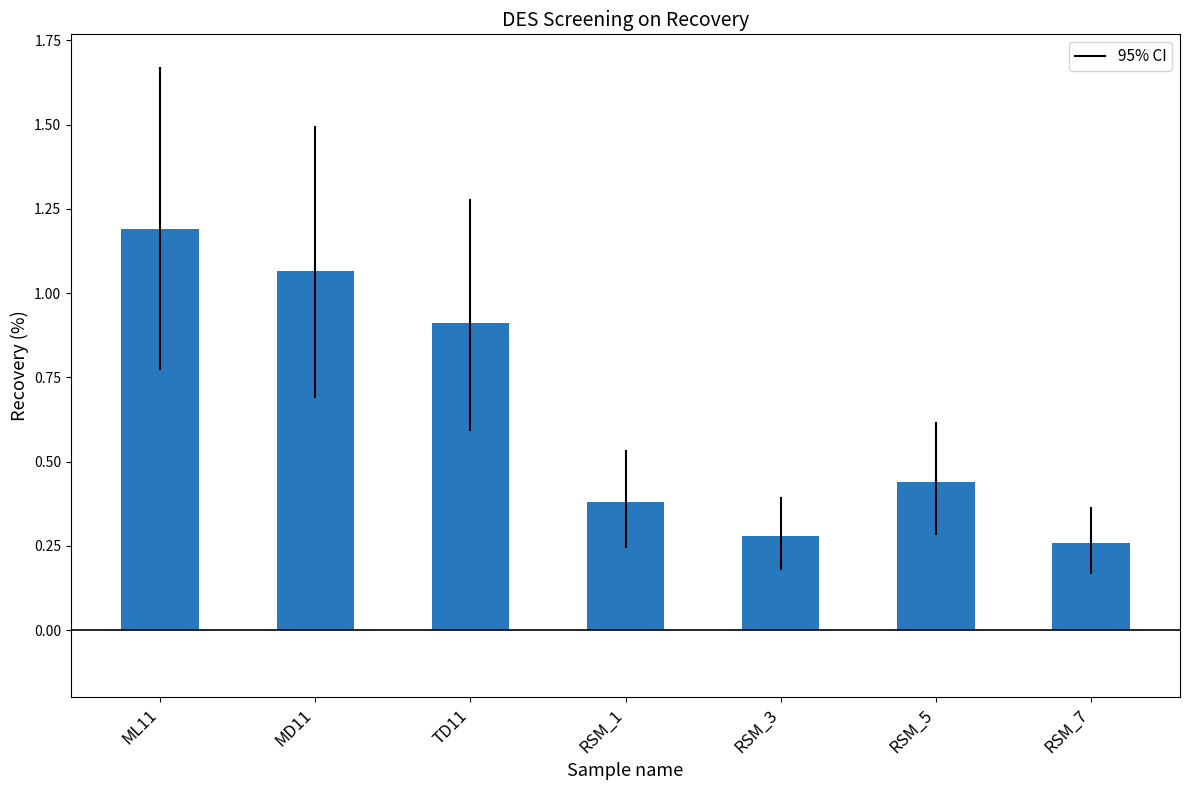

What is the difference between the maximum and minimum values?

0.9